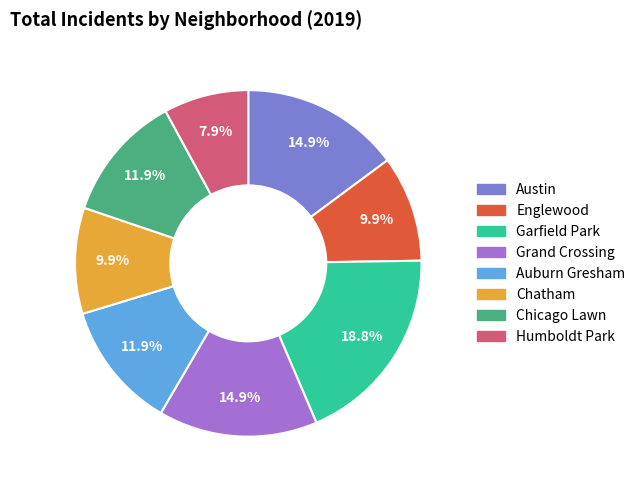

To the nearest percent, what is the combined percentage of Humboldt Park and Garfield Park?

27%